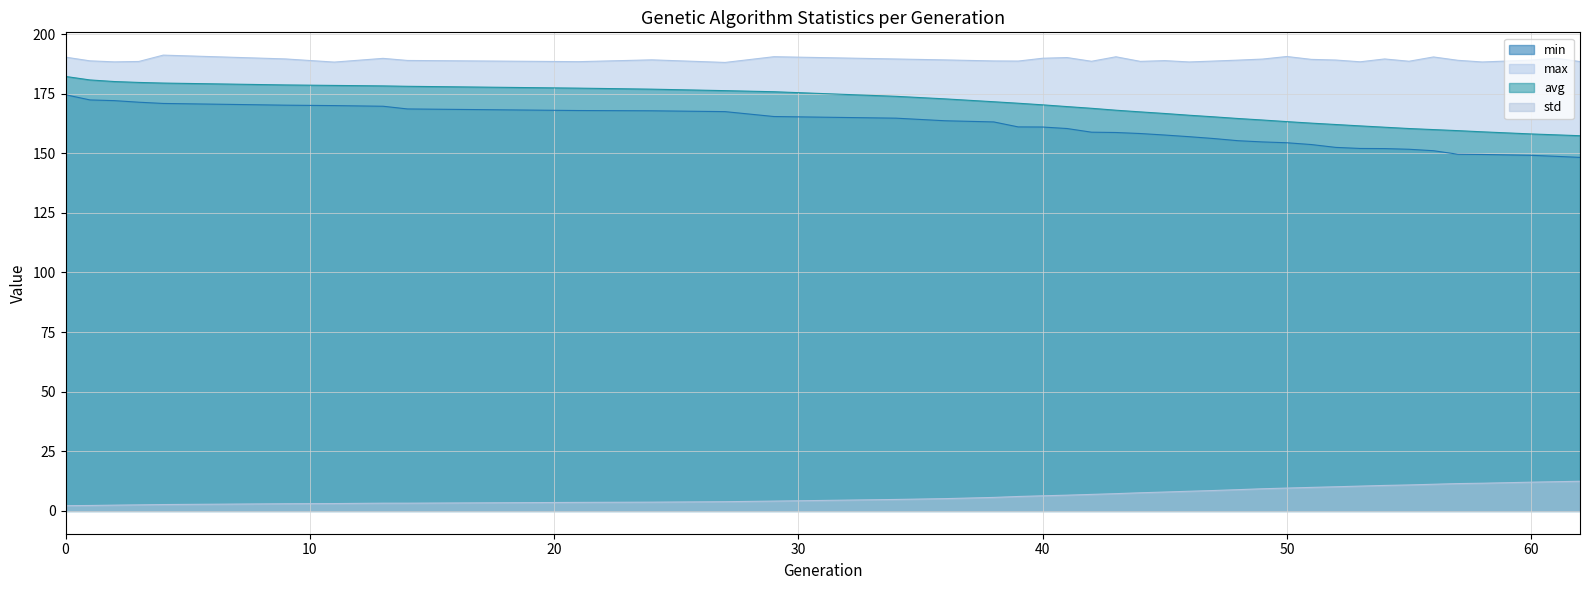

How many lines are shown in the chart?

4